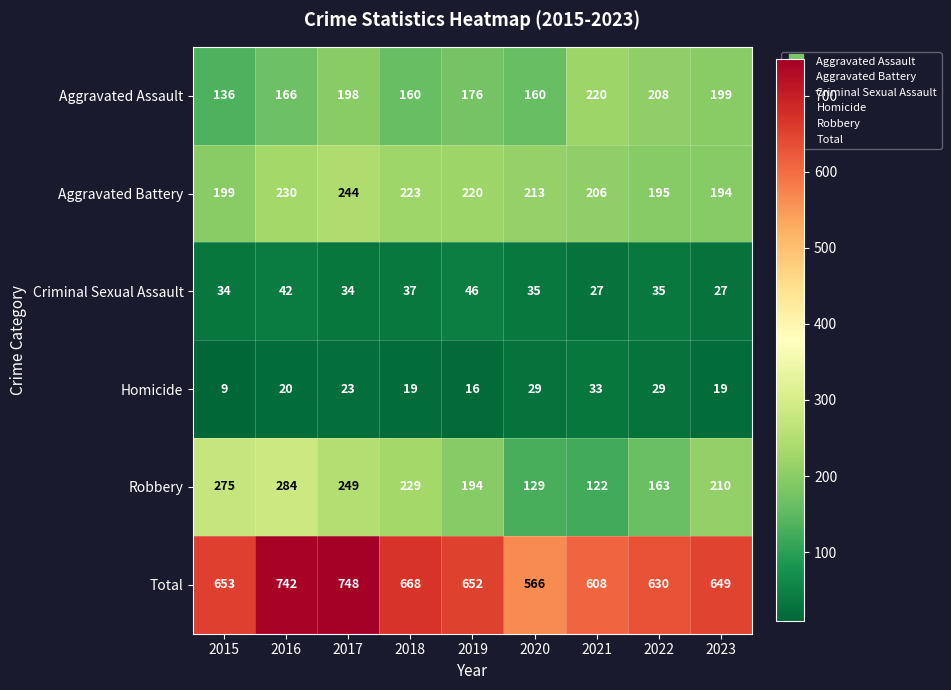

Which series has the largest total across all categories?

Total